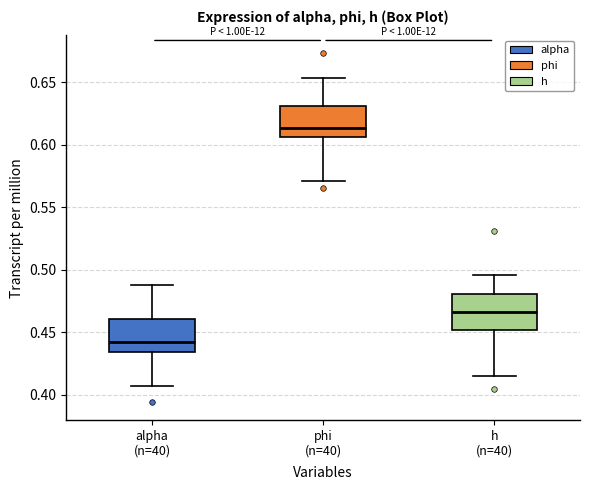

Reading left to right, read every box against the y-axis: the position of its median line, the range the box covers, and the ends of its whiskers. The values are not printed on the chart, so give them approximately, as read against the axis.

alpha (n=40): median 0.440, box 0.435 to 0.460, whiskers 0.405 to 0.490
phi (n=40): median 0.615, box 0.605 to 0.630, whiskers 0.570 to 0.655
h (n=40): median 0.465, box 0.450 to 0.480, whiskers 0.415 to 0.495